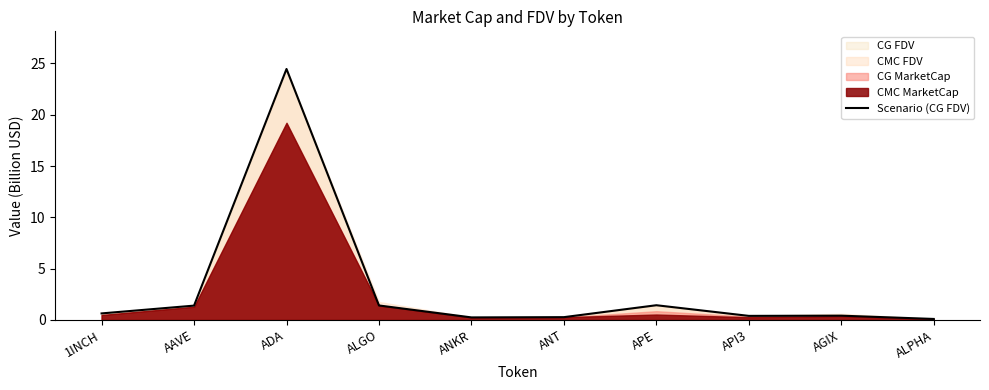

Between ALPHA and API3, which is larger?

API3